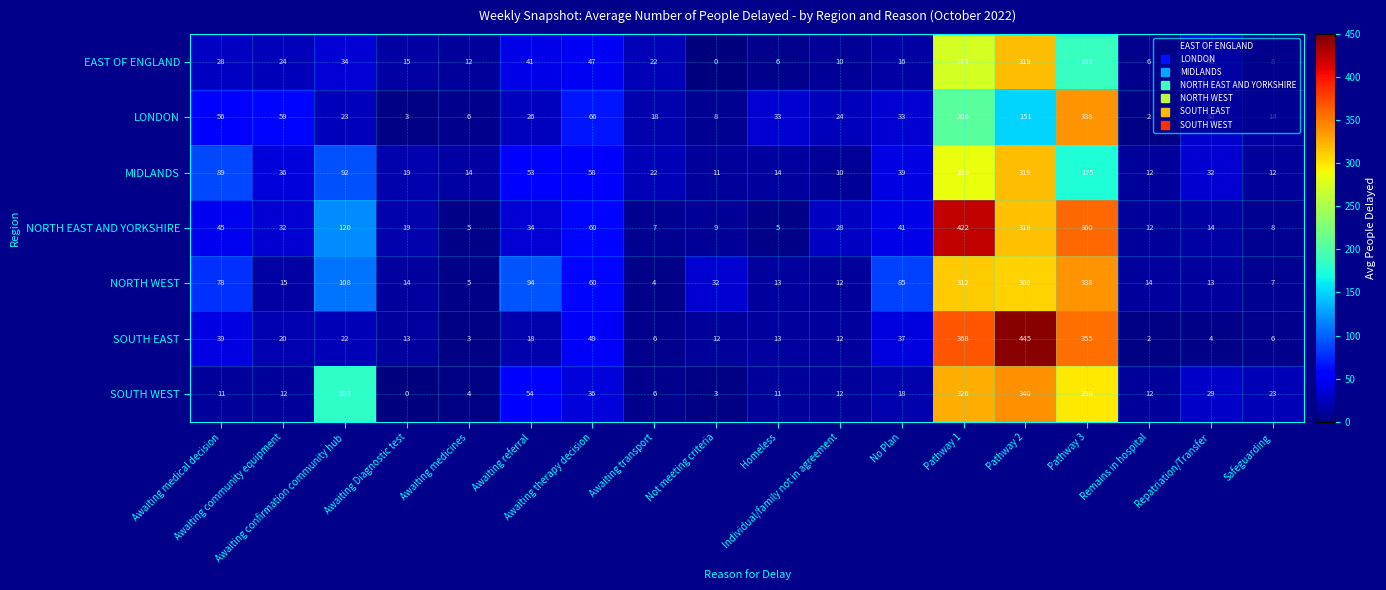

At how many categories does at least one series exceed 186?

3